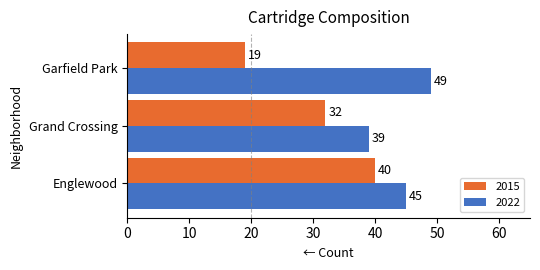

What is the maximum value shown in the chart?

49